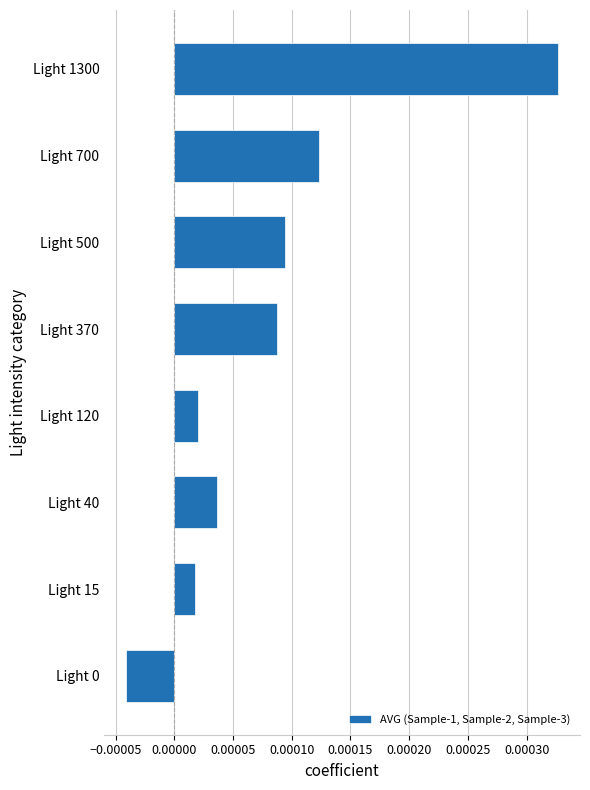

How many values are above zero?

7